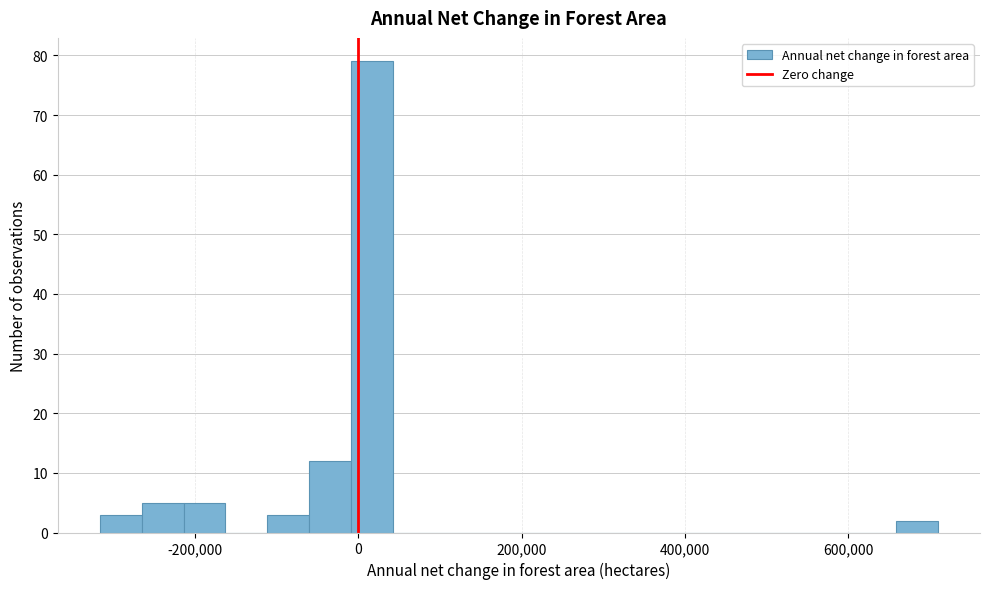

Read against the x-axis, roughly where is the centre of the tallest bar?

20000